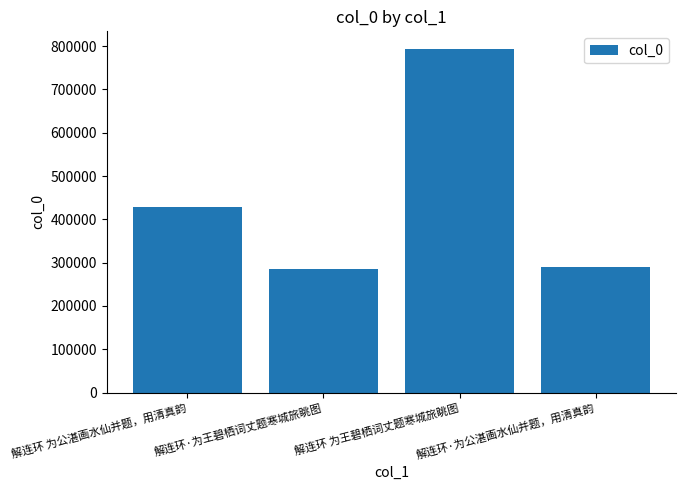

Count the number of categories in the chart.

4